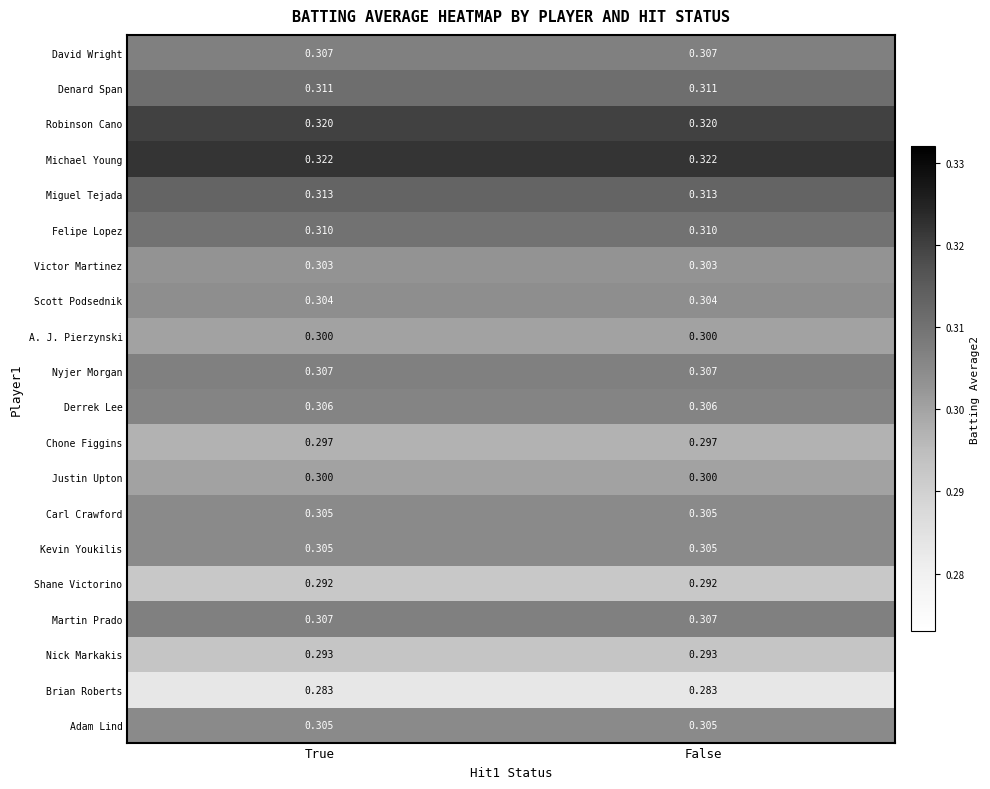

Which series has the largest total across all categories?

Michael Young